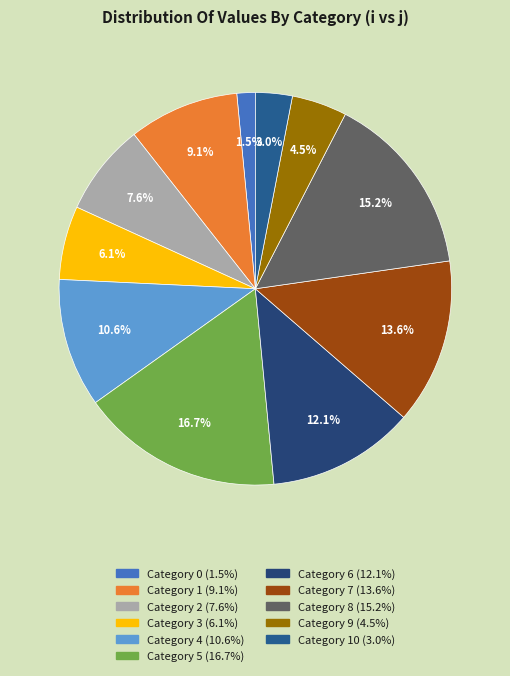

To the nearest percent, what is the difference between the largest and smallest slice percentages?

15%